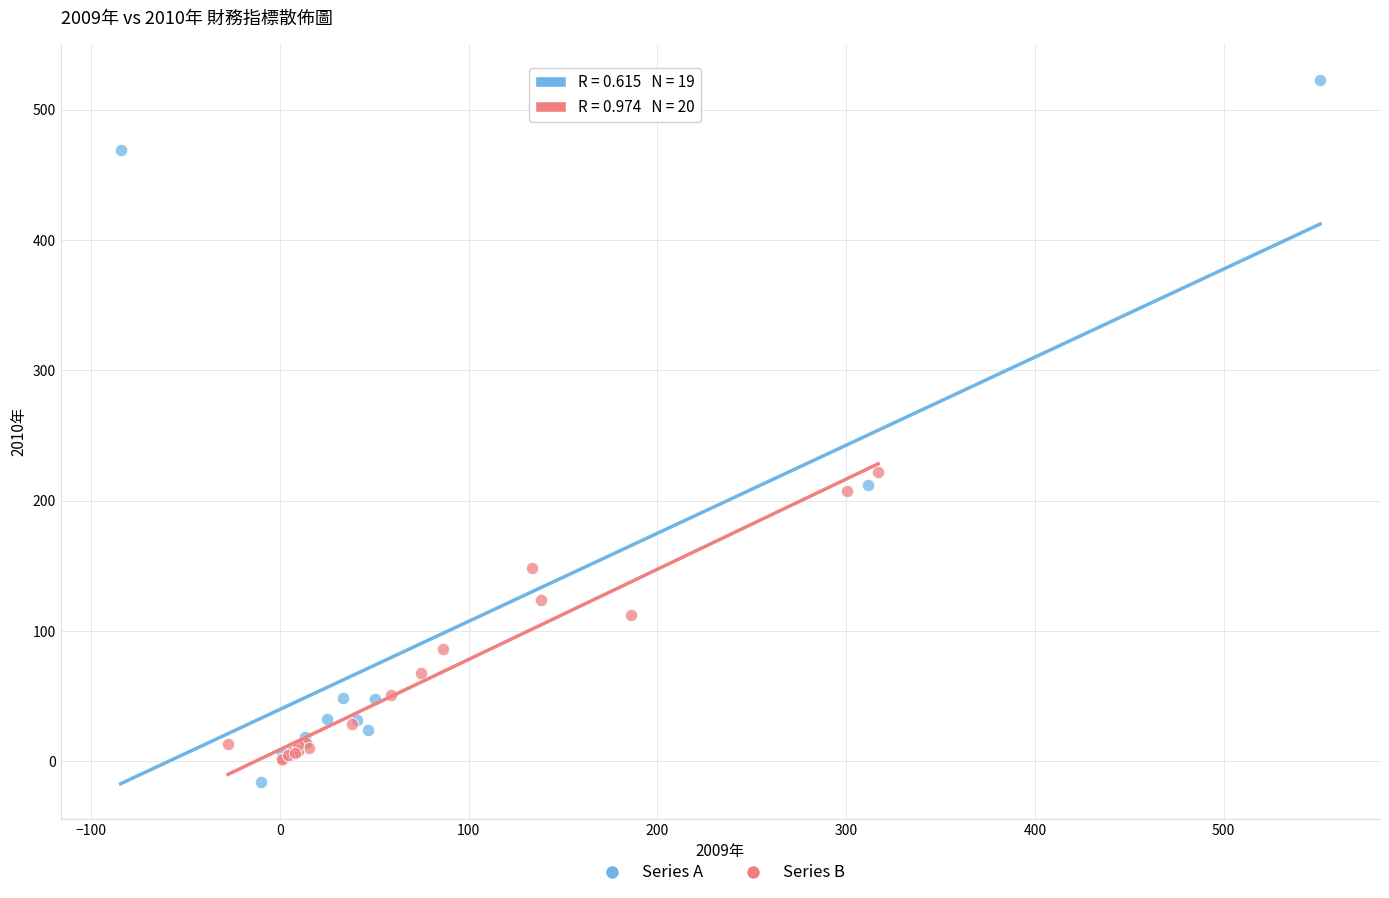

What are all the series names shown in the legend?

Series A, Series B